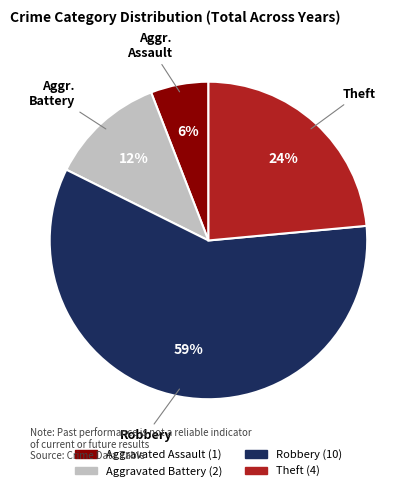

To the nearest percent, what is the average slice percentage?

25%